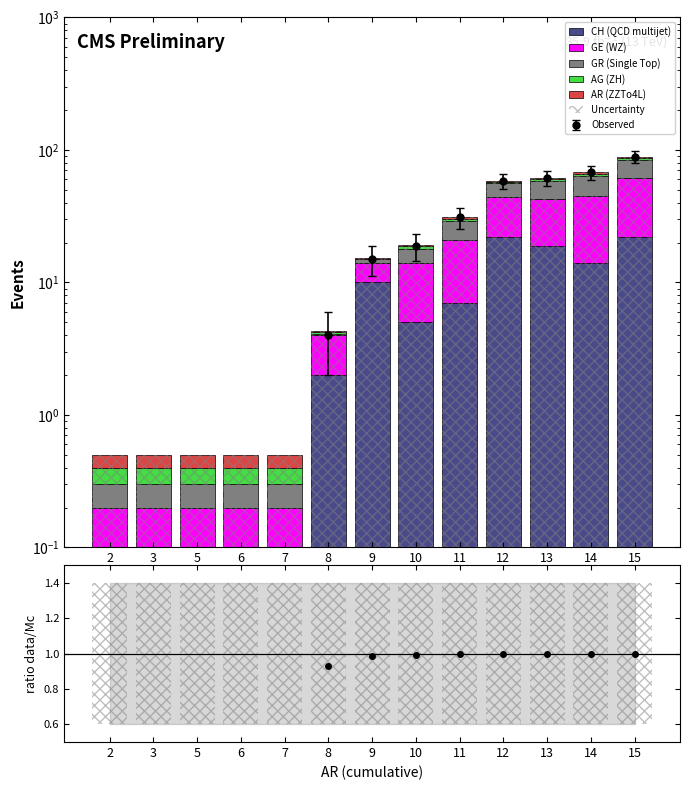

What is the sum of all CH (QCD multijet) values?

101.5